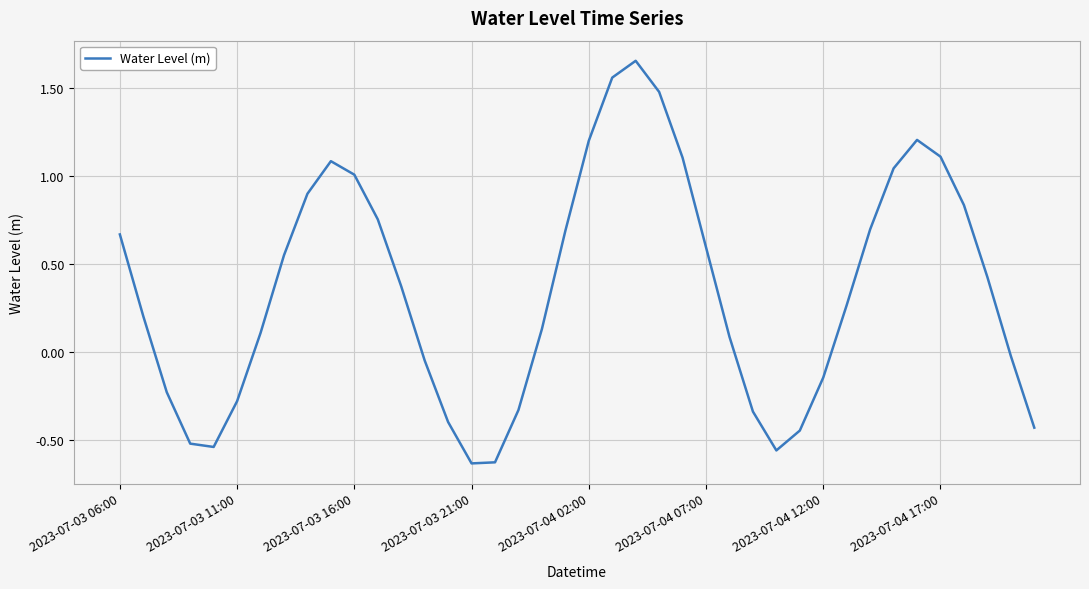

What is the difference between the maximum and minimum values?

2.3